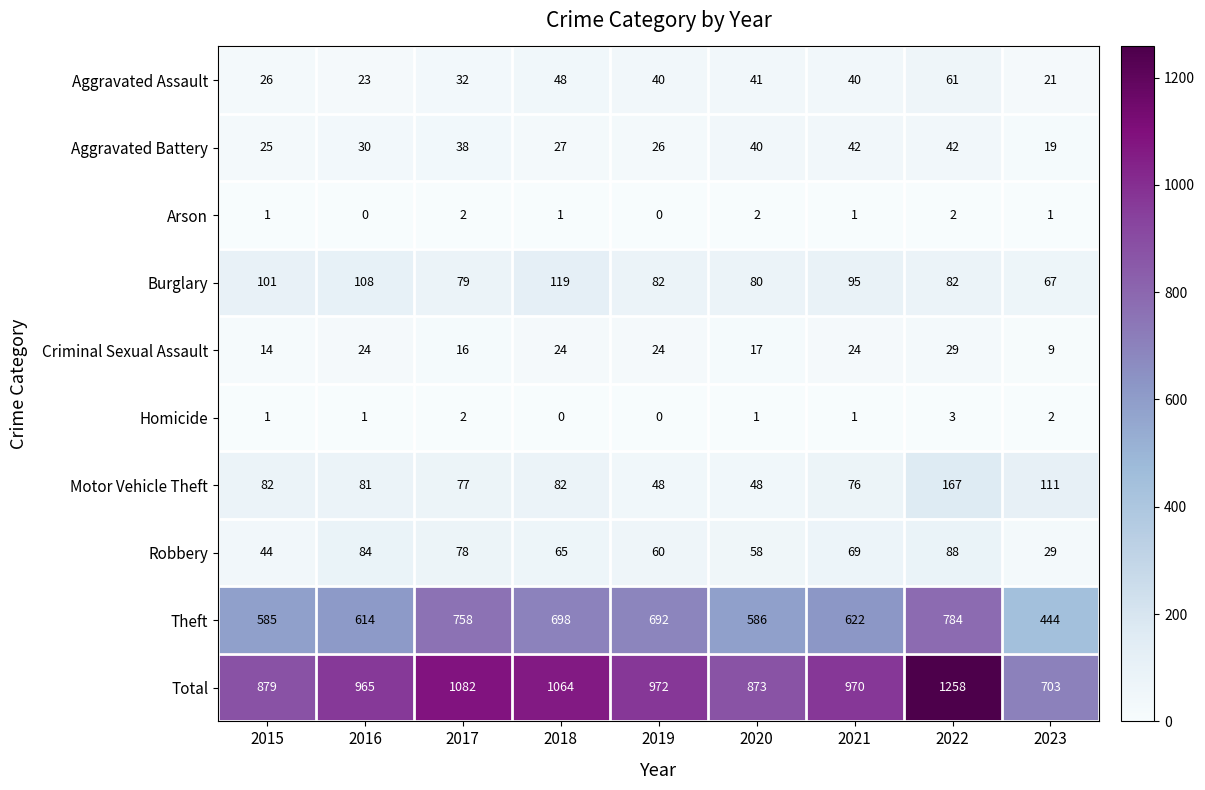

Which series changed the most between 2017 and 2018?

Theft